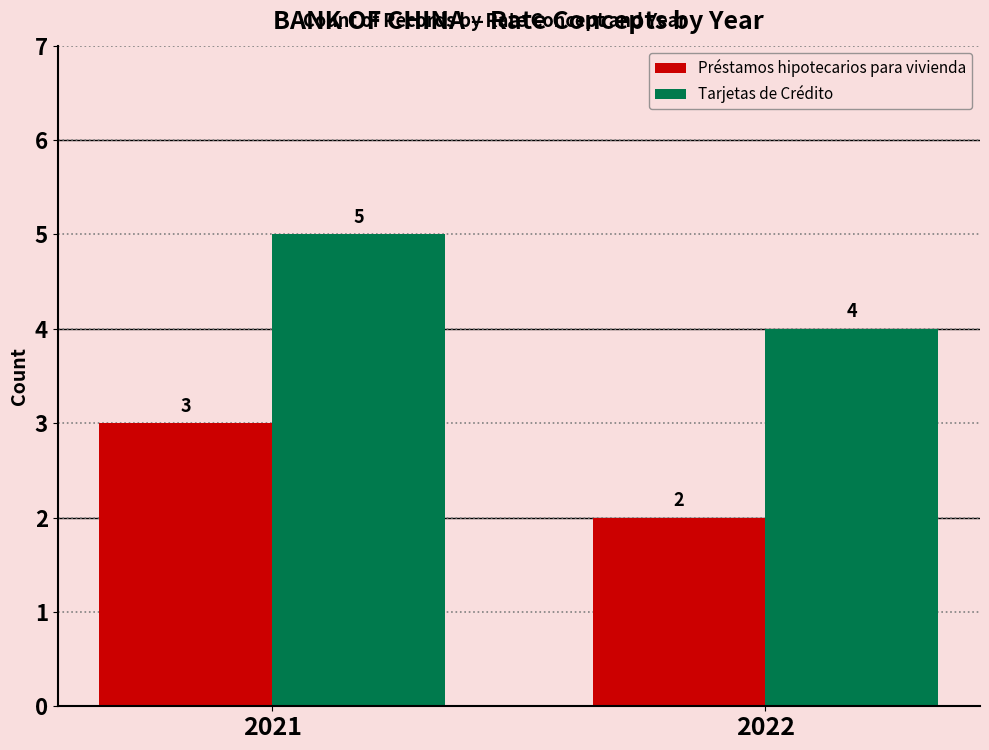

Read the Tarjetas de Crédito value at 2021.

5